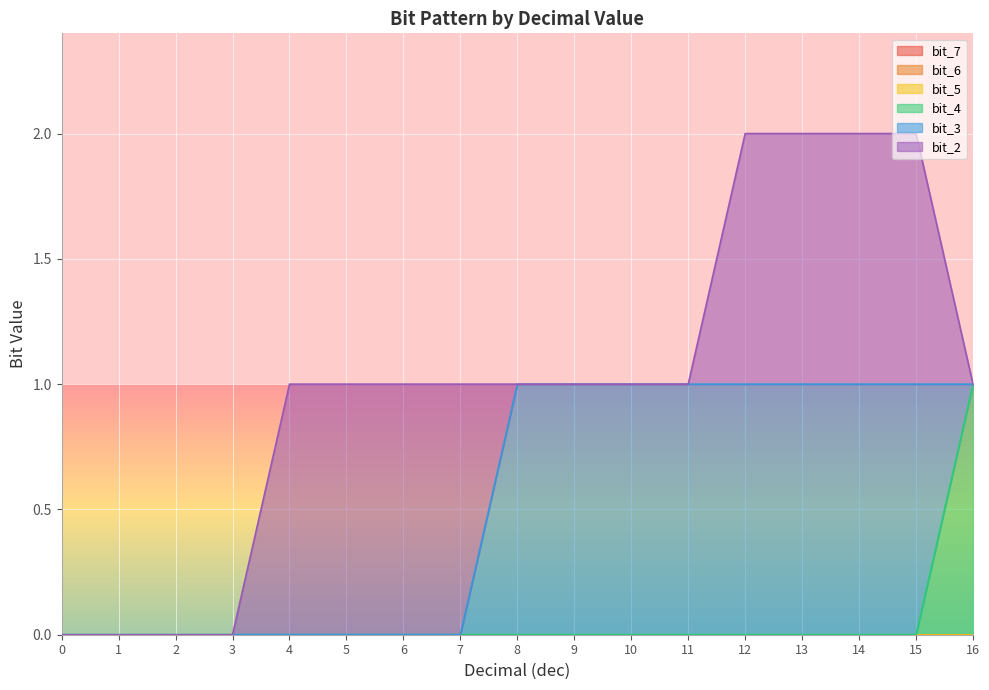

True or false: bit_4 has more than 0 interior local peaks.

False